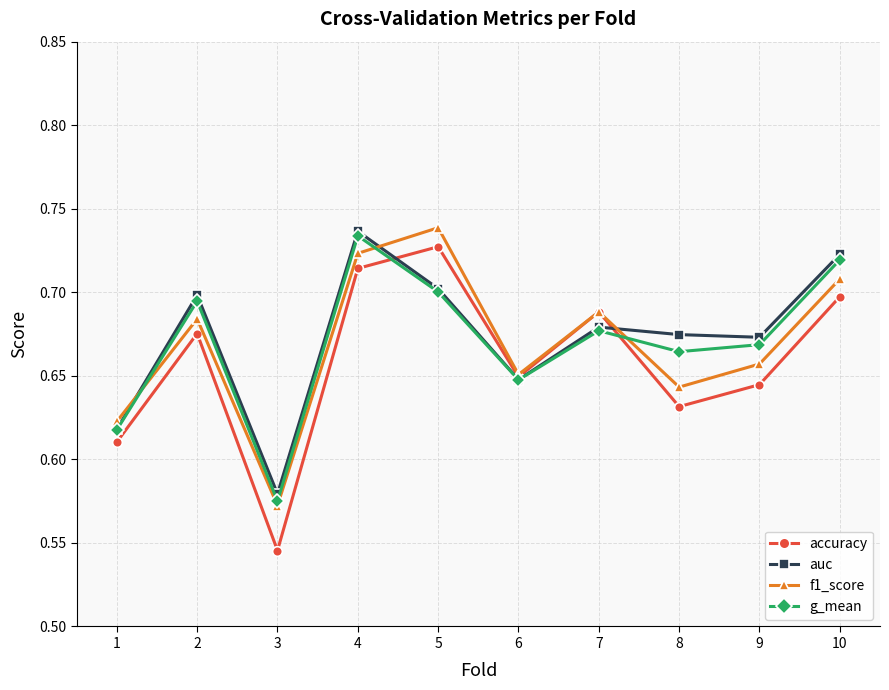

What is the difference between the f1_score values at 1 and 10?

0.1